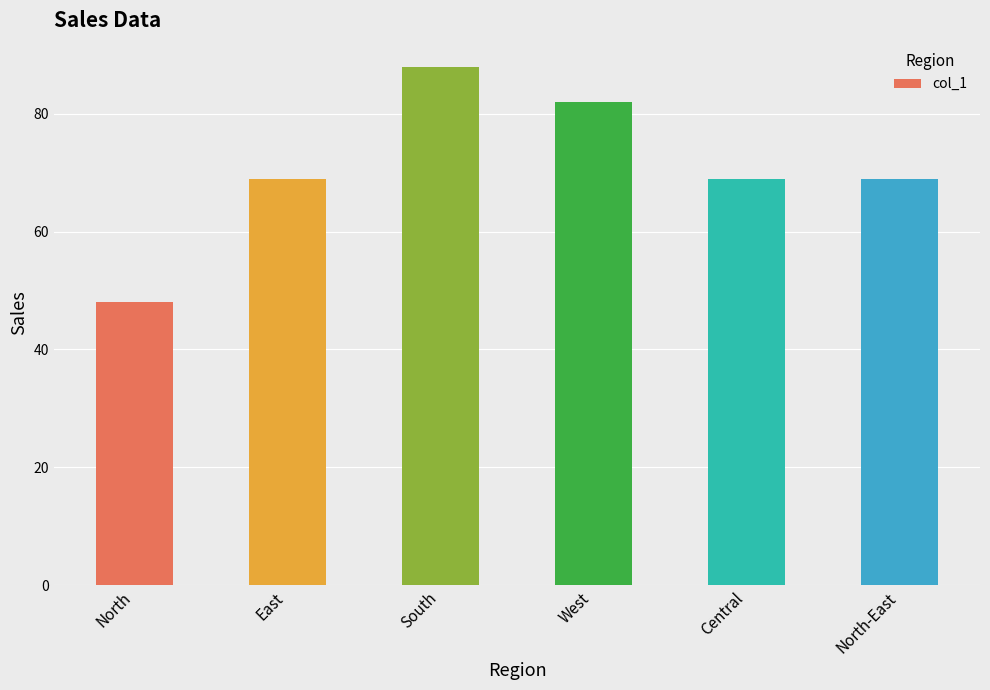

Is it true that the value at North-East is 69?

True